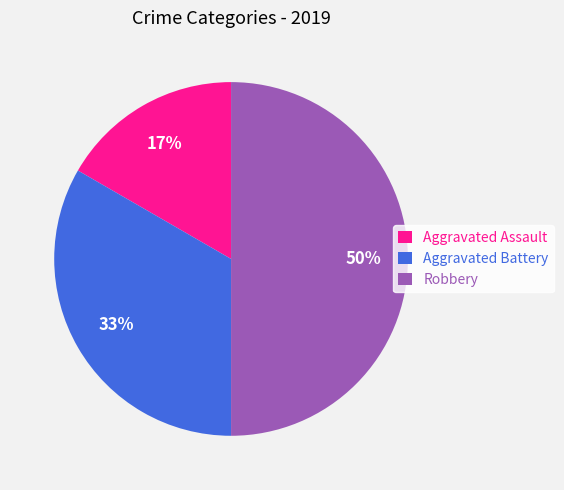

Is Aggravated Assault the majority of the pie?

No